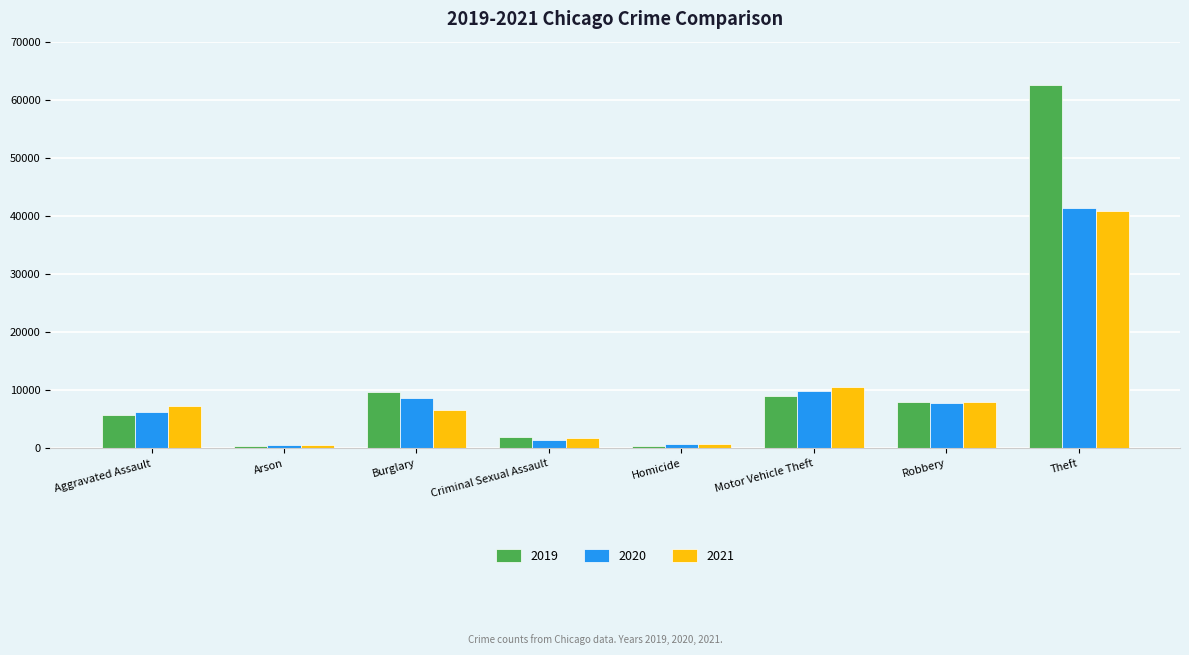

What is the average value of the 2020 series?

9630